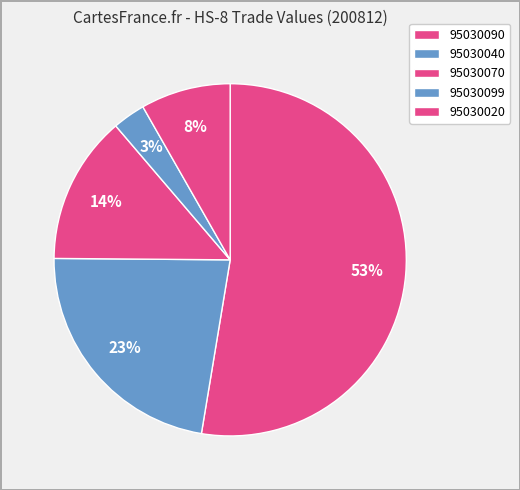

The 95030090 slice represents 53% of the pie. True or false?

True